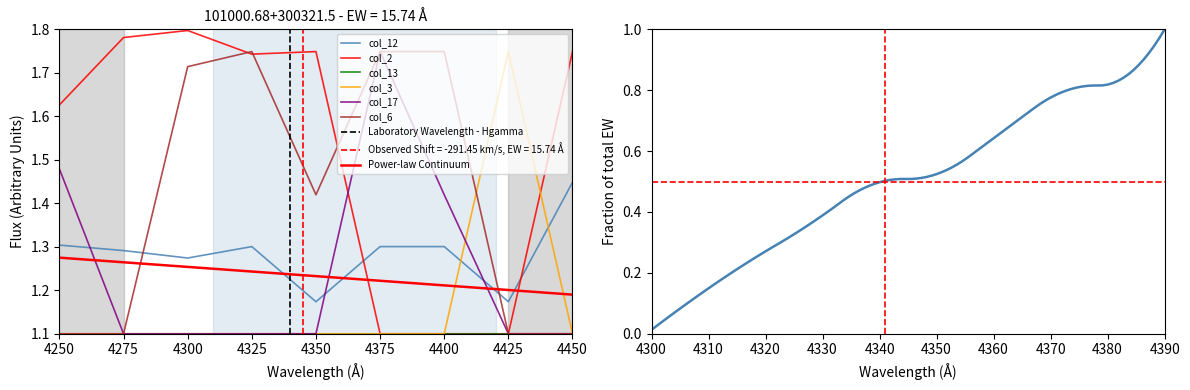

What is the sum of all col_17 values?

11.2